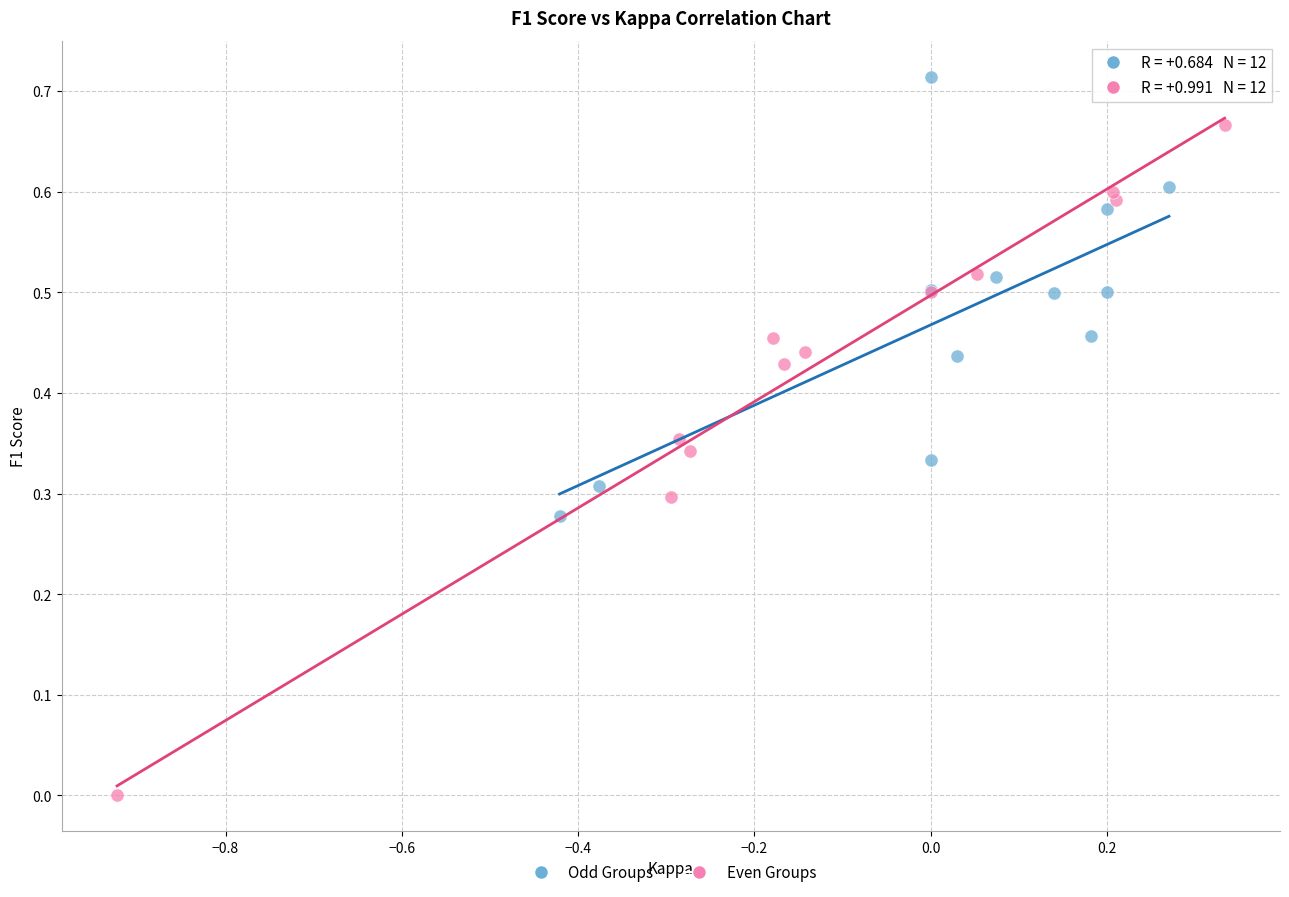

Which series has the largest Y range (max minus min)?

Even Groups